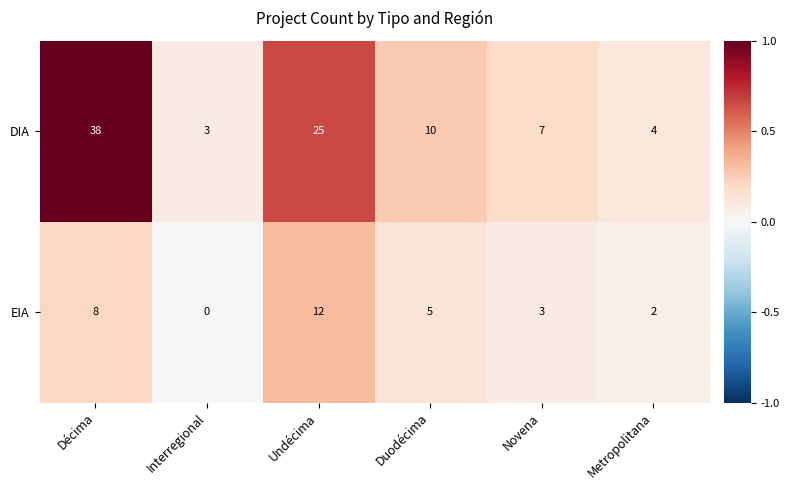

Between Duodécima and Novena, which series saw the biggest shift?

DIA